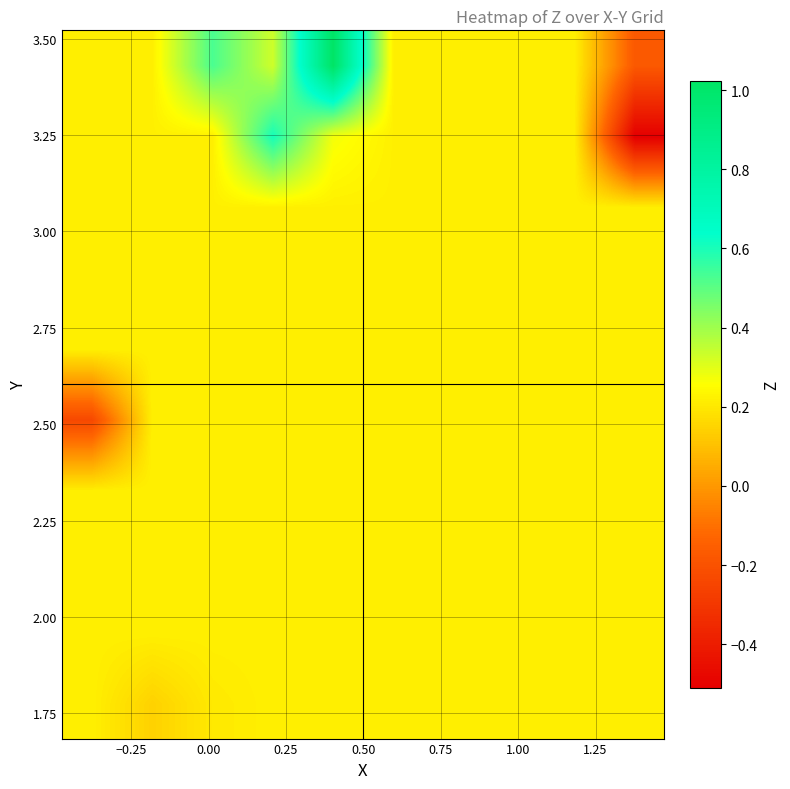

What is the minimum value shown in the chart?

-0.5